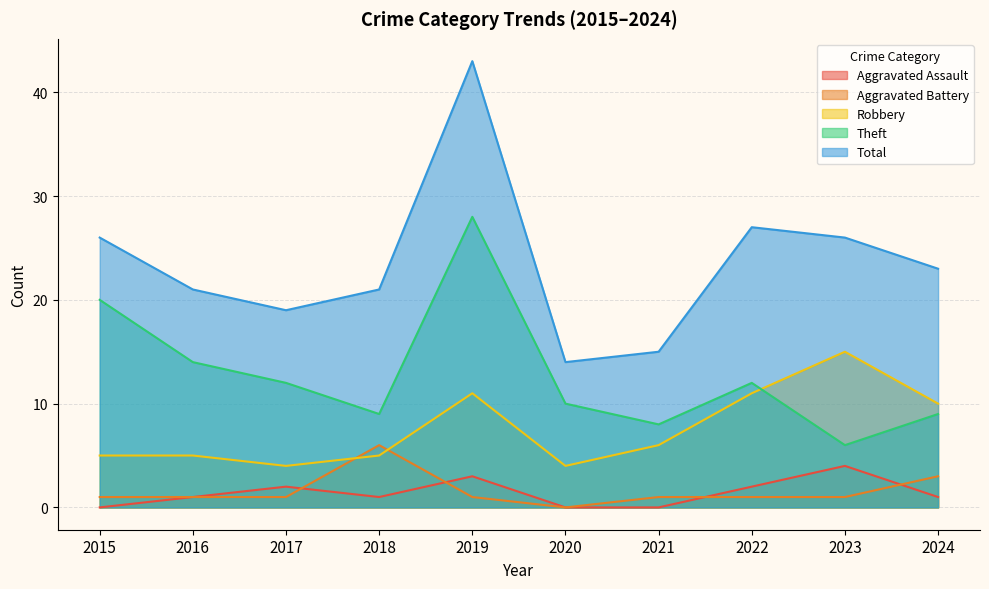

What is the value of the Total point at the 8th from the left?

27